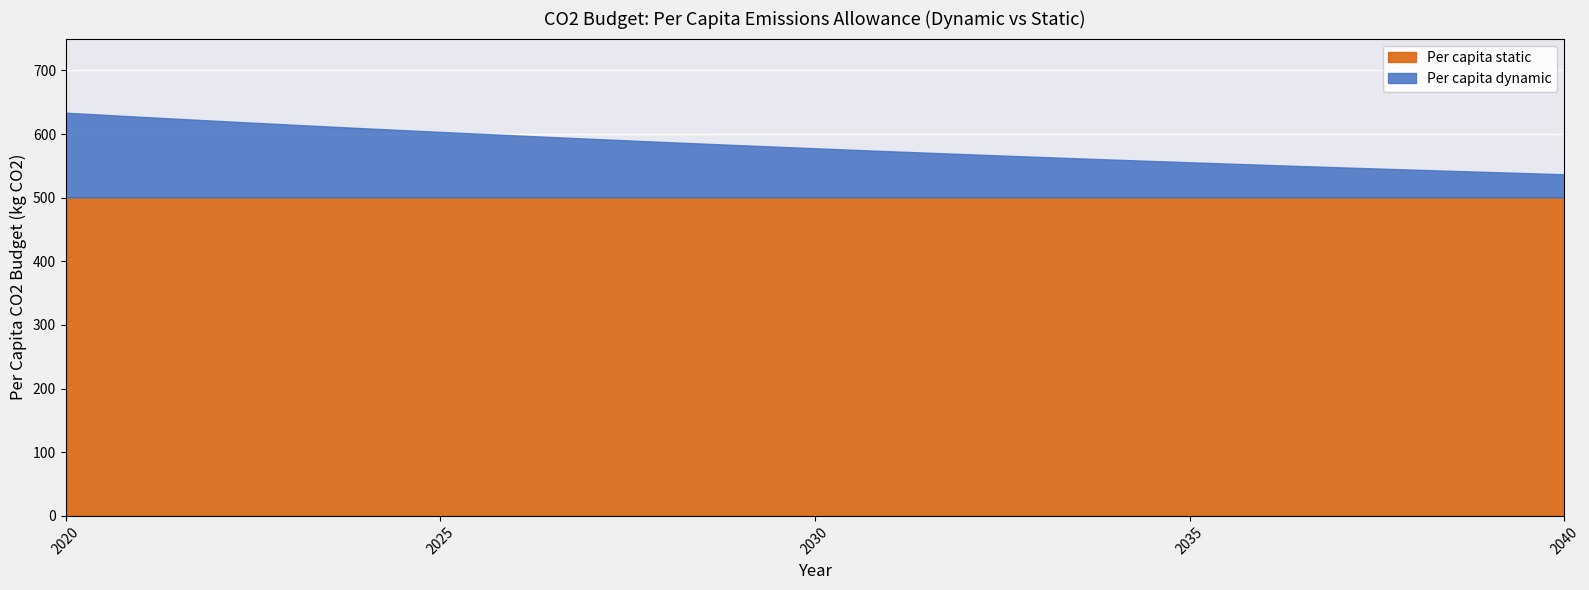

Which label corresponds to the largest value in the chart?

2020